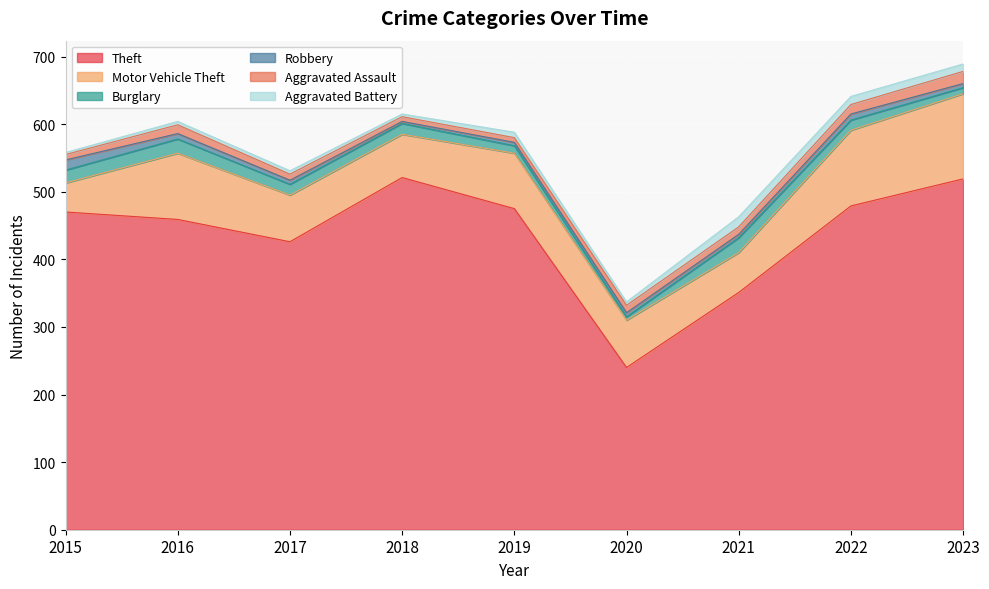

Rank the series at 2016 from highest to lowest value.

Theft, Motor Vehicle Theft, Burglary, Aggravated Assault, Robbery, Aggravated Battery